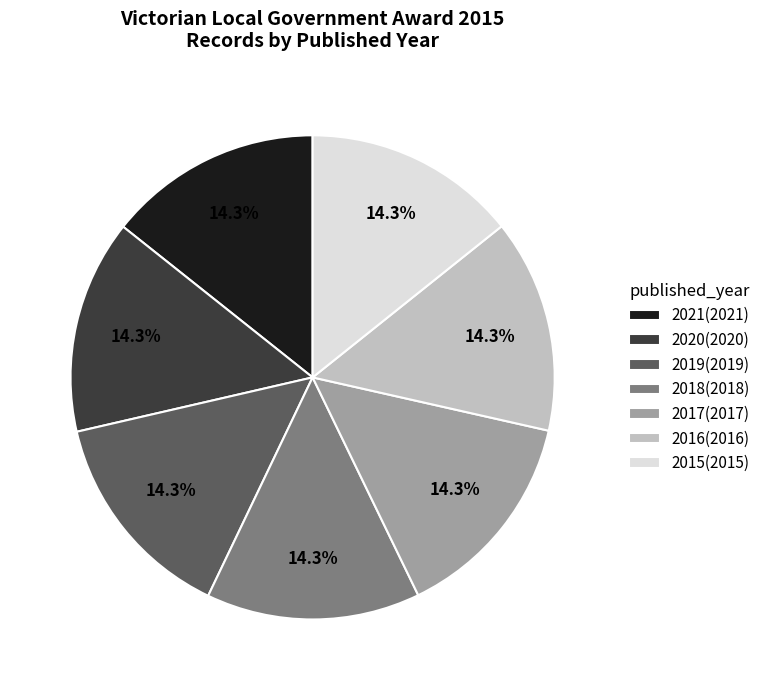

Combined, do 2019(2019) and 2020(2020) account for over 50%?

No